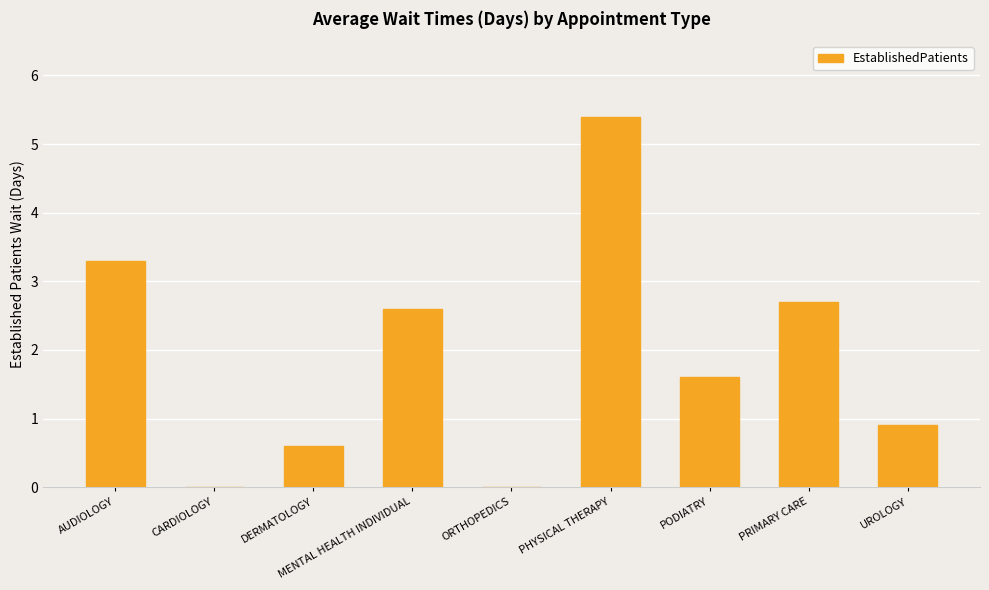

Reading right to left, extract all data points from this chart.

UROLOGY=0.9	PRIMARY CARE=2.7	PODIATRY=1.6	PHYSICAL THERAPY=5.4	ORTHOPEDICS=0.0	MENTAL HEALTH INDIVIDUAL=2.6	DERMATOLOGY=0.6	CARDIOLOGY=0.0	AUDIOLOGY=3.3